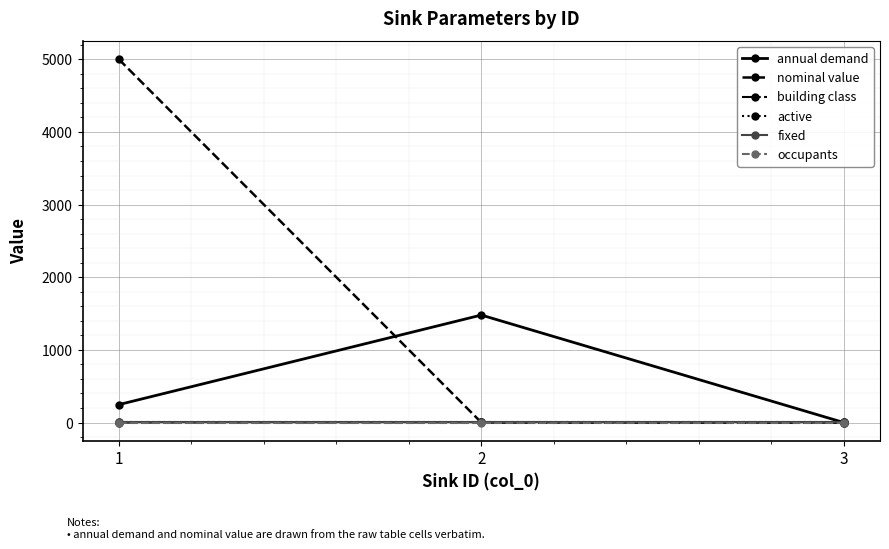

Read the building class value at 2.

3.0